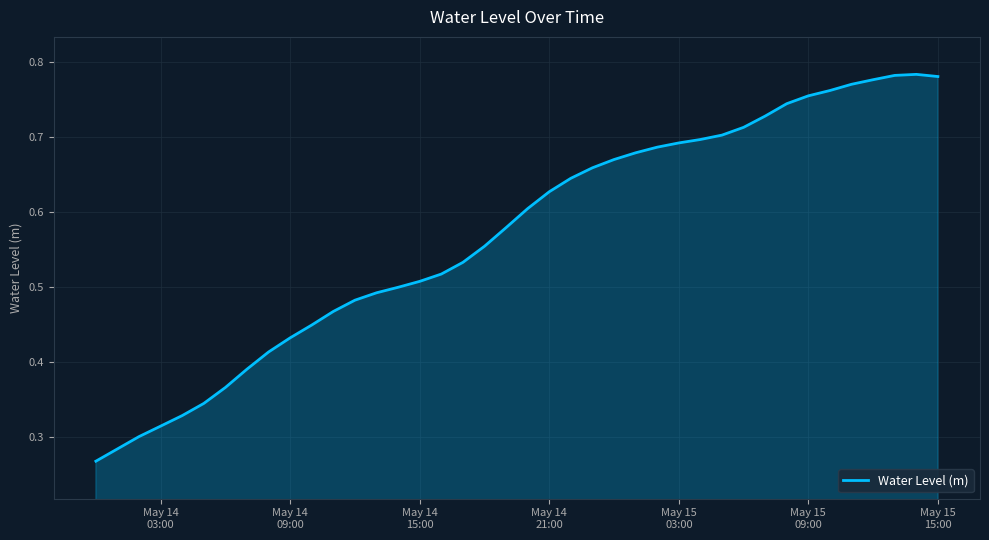

What is the sum of all values?

22.8